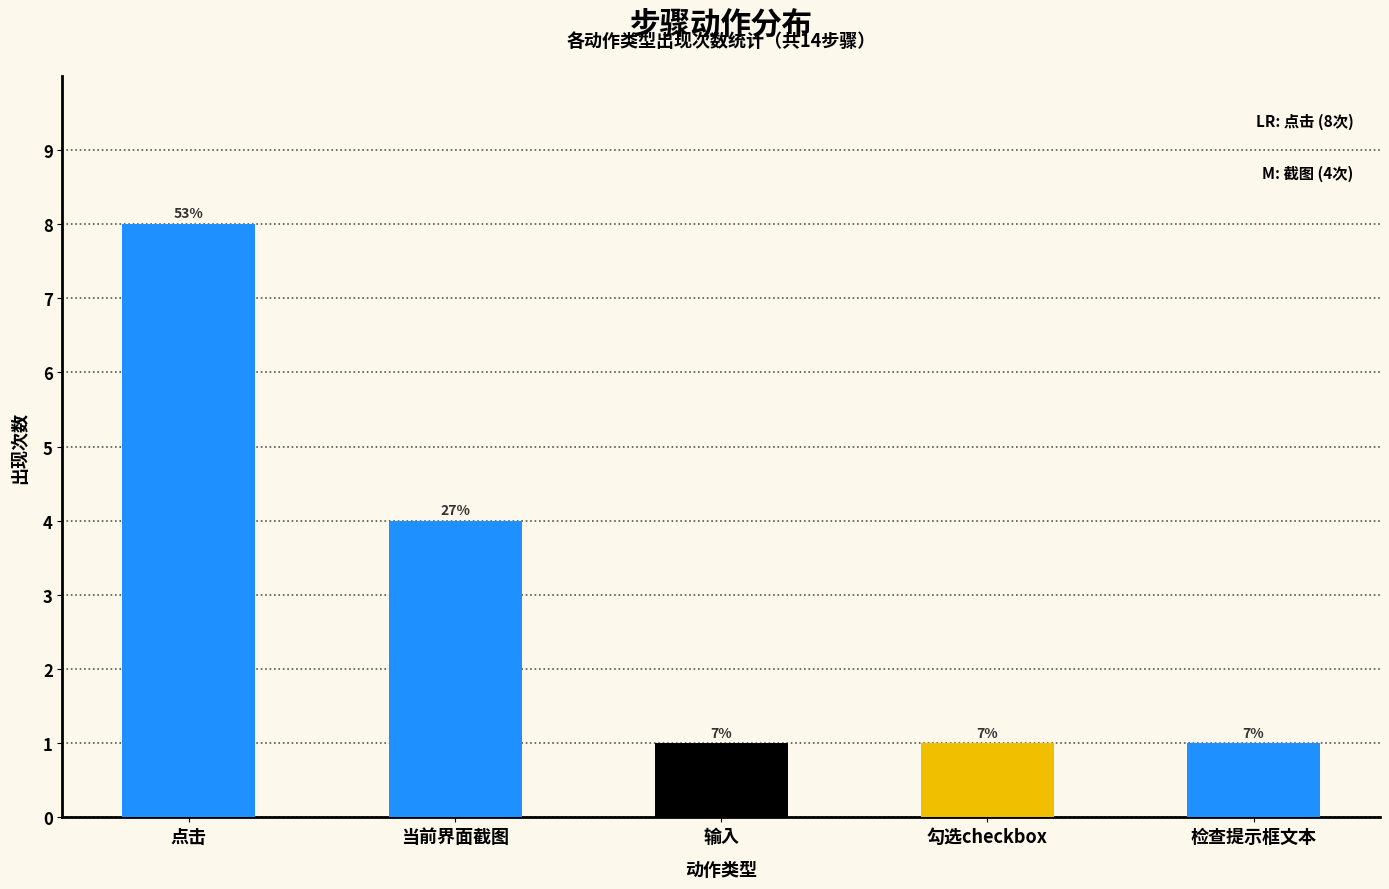

How many values are between 1 and 4?

4